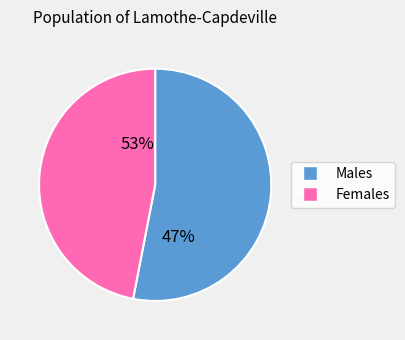

Do 0.6 and 0.8 together represent more than half of the pie?

No